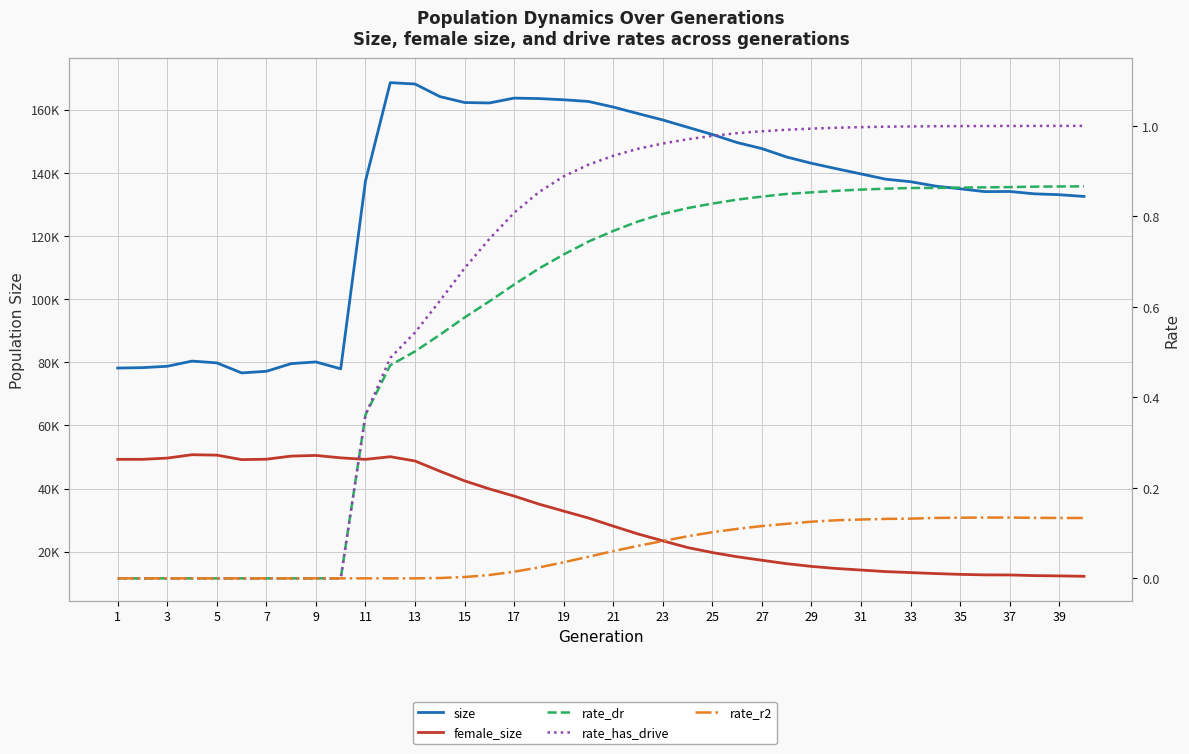

What is the difference between the second highest and minimum values in the female_size series?

38360.0